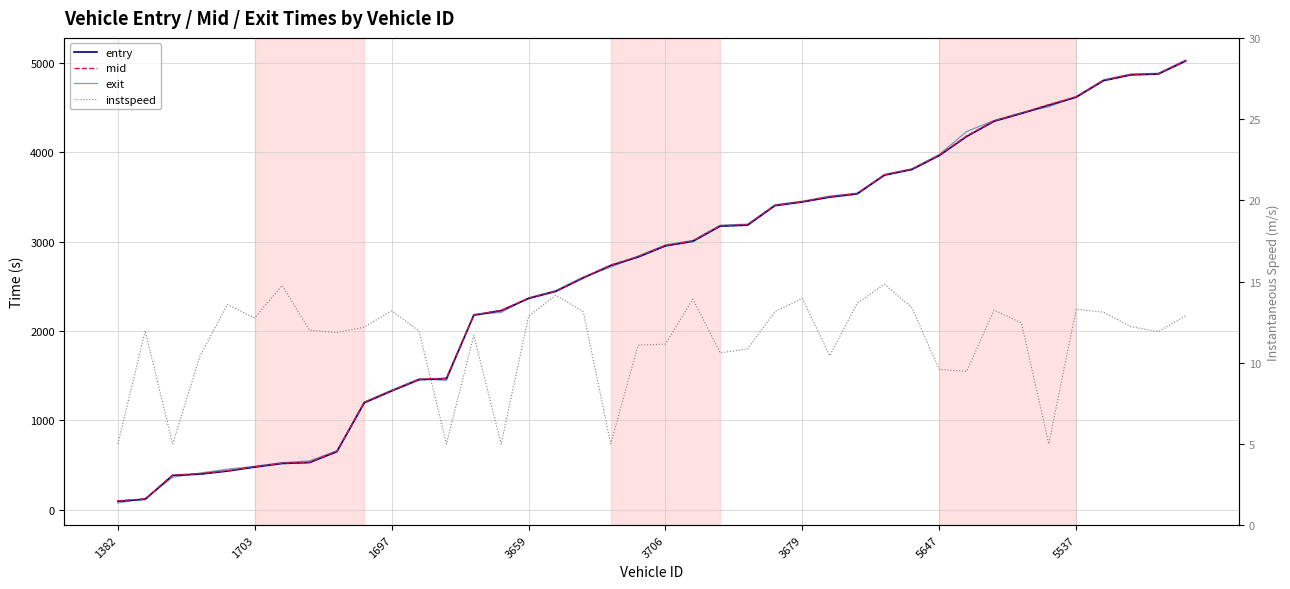

Reading left to right, extract all data points from this chart.

entry: 93.9	116.1	383.9	397.7	432.1	476.6	517.0	527.3	649.1	1196.5	1328.6	1455.1	1467.1	2176.2	2228.2	2363.8	2444.4	2594.5	2733.8	2827.7	2952.8	3003.8	3173.9	3184.9	3403.2	3444.7	3498.4	3534.6	3744.5	3807.8	3964.0	4177.6	4347.8	4434.9	4528.9	4616.9	4802.7	4867.1	4876.9	5022.7
mid: 99.4	121.1	388.3	403.4	436.3	481.2	521.2	532.4	654.1	1201.5	1333.1	1460.0	1472.1	2181.3	2232.2	2368.2	2448.6	2599.3	2738.6	2833.3	2958.0	3008.1	3179.4	3190.5	3408.0	3449.0	3504.3	3539.2	3748.4	3812.1	3970.1	4184.5	4352.3	4439.6	4534.4	4621.6	4807.2	4872.5	4881.5	5027.4
exit: 74.7	126.0	362.6	410.1	453.8	485.8	526.8	546.4	659.0	1206.3	1339.0	1464.8	1447.2	2186.6	2207.6	2372.7	2452.9	2605.4	2714.2	2839.7	2964.3	3013.8	3184.8	3196.8	3413.7	3453.4	3510.4	3543.8	3753.7	3816.5	3976.2	4233.1	4357.0	4444.2	4510.0	4626.3	4812.8	4877.3	4886.2	5033.5
instspeed: 5.0	12.0	5.0	10.4	13.6	12.8	14.8	12.0	11.9	12.2	13.2	12.0	5.0	11.7	5.0	12.9	14.2	13.1	5.0	11.1	11.2	13.9	10.6	10.8	13.2	14.0	10.4	13.7	14.8	13.4	9.6	9.5	13.2	12.4	5.0	13.3	13.1	12.2	11.9	12.9